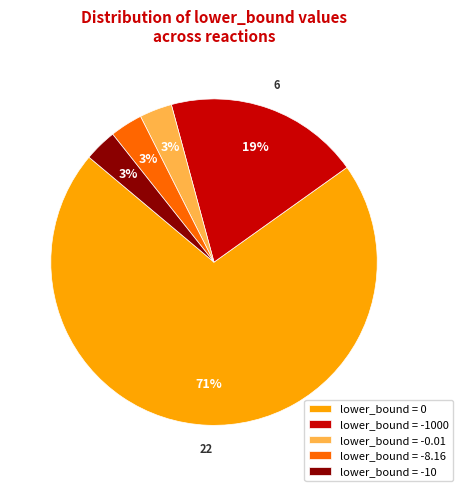

To the nearest percent, what is the average slice percentage?

20%